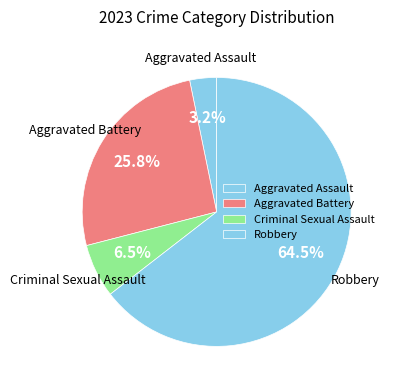

What is the largest slice in the pie chart?

Robbery